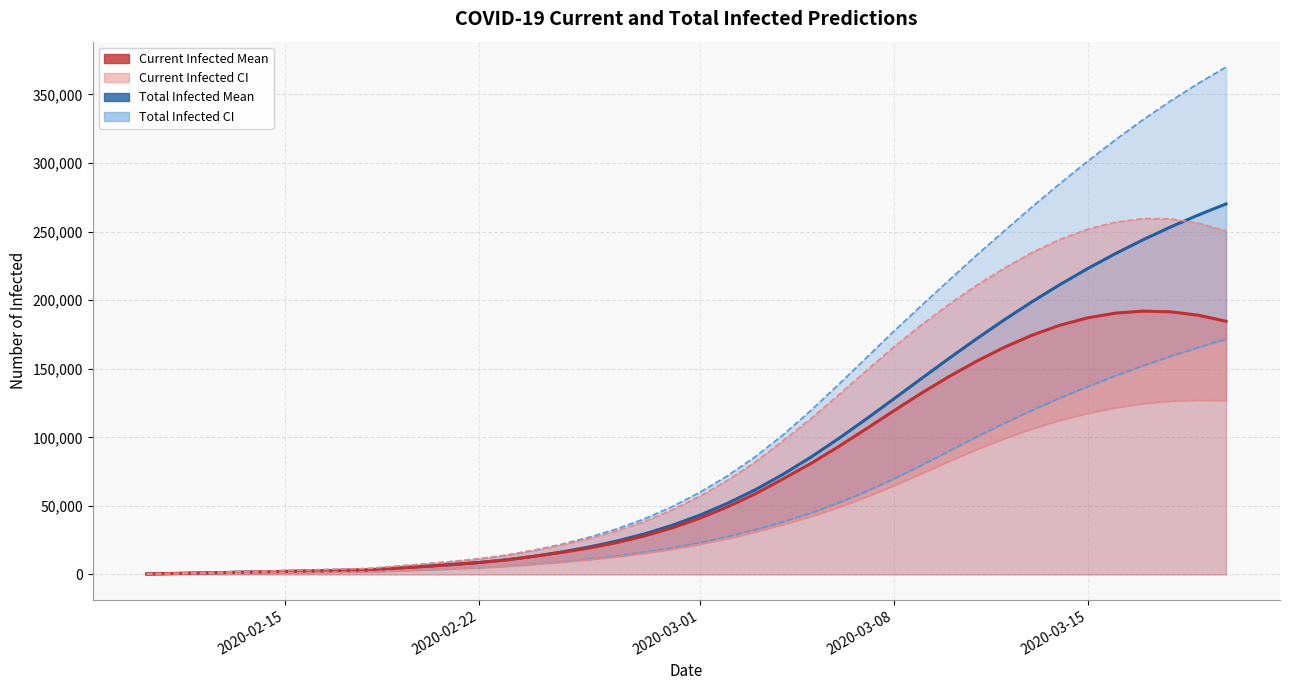

True or false: predicted_current_infected_upper and predicted_total_infected_upper intersect in this chart.

False